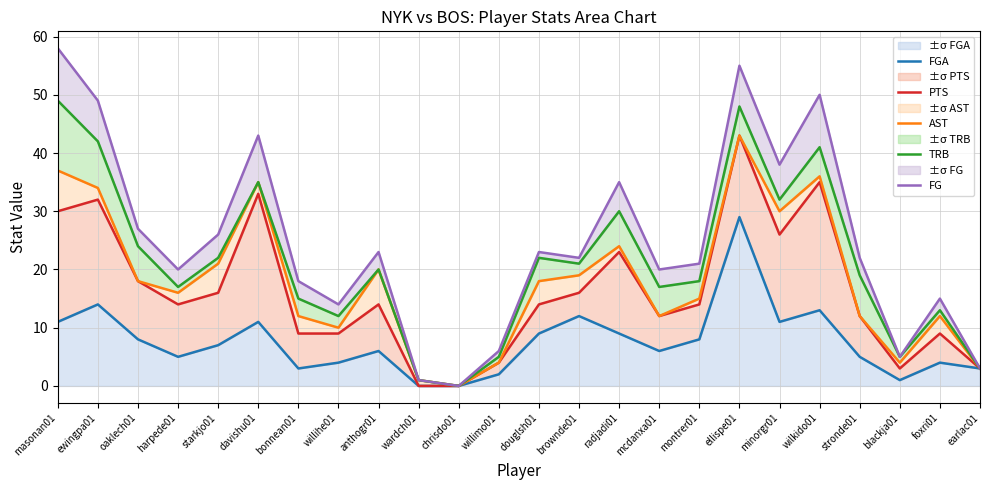

Reading right to left, list all the values displayed in this chart.

FGA: 3	4	1	5	13	11	29	8	6	9	12	9	2	0	0	6	4	3	11	7	5	8	14	11
PTS: 3	9	3	12	35	26	43	14	12	23	16	14	4	0	0	14	9	9	33	16	14	18	32	30
AST: 3	12	4	12	36	30	43	15	12	24	19	18	4	0	1	20	10	12	35	21	16	18	34	37
TRB: 3	13	5	19	41	32	48	18	17	30	21	22	5	0	1	20	12	15	35	22	17	24	42	49
FG: 3	15	5	22	50	38	55	21	20	35	22	23	6	0	1	23	14	18	43	26	20	27	49	58